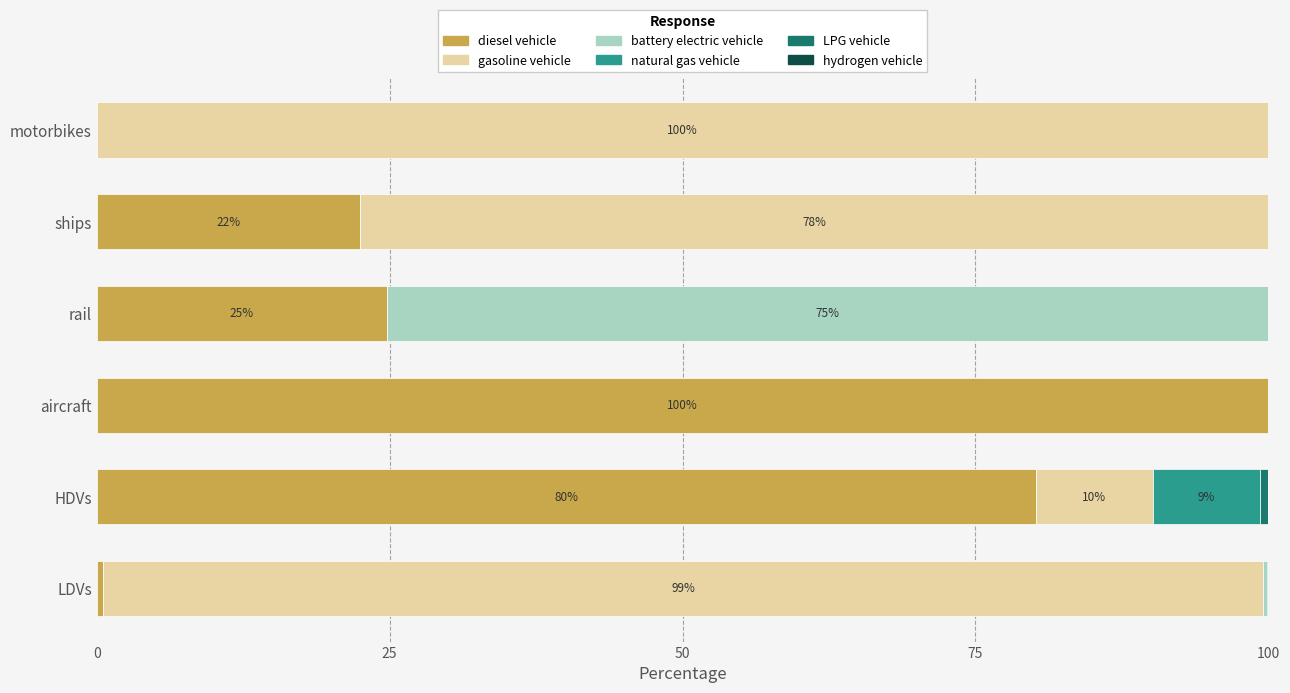

Which category has the highest value in the diesel vehicle series?

aircraft